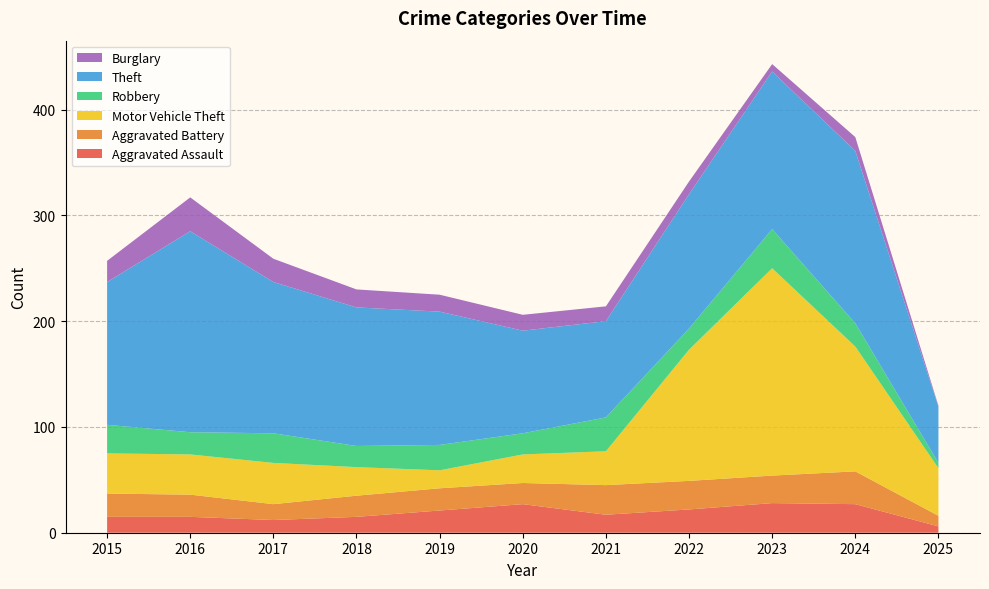

Reading right to left, extract all data points from this chart.

Aggravated Assault: 6	27	28	22	17	27	21	15	12	15	15
Aggravated Battery: 10	31	26	27	28	20	21	20	15	21	22
Motor Vehicle Theft: 45	118	196	124	32	27	17	27	39	38	38
Robbery: 5	22	37	20	32	20	24	20	28	21	27
Theft: 53	163	149	127	91	97	126	131	143	190	135
Burglary: 1	13	7	12	14	15	16	17	22	32	20